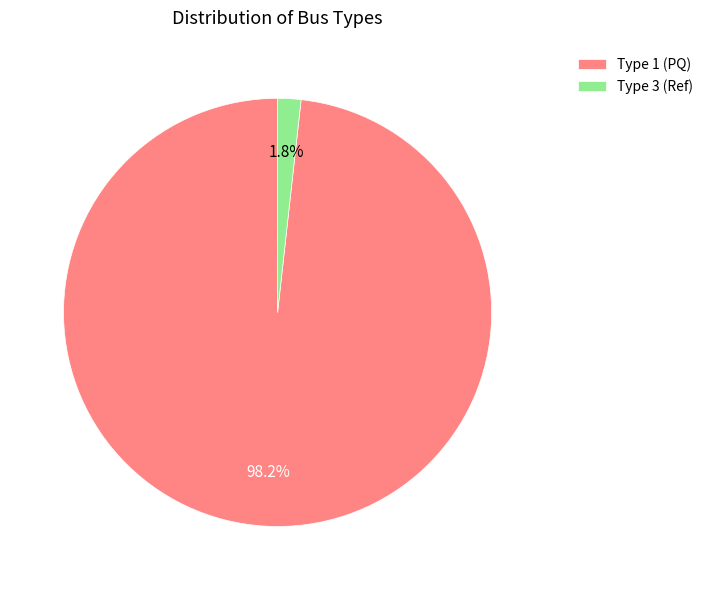

Rank the categories by value from highest to lowest.

Type 1 (PQ), Type 3 (Ref)